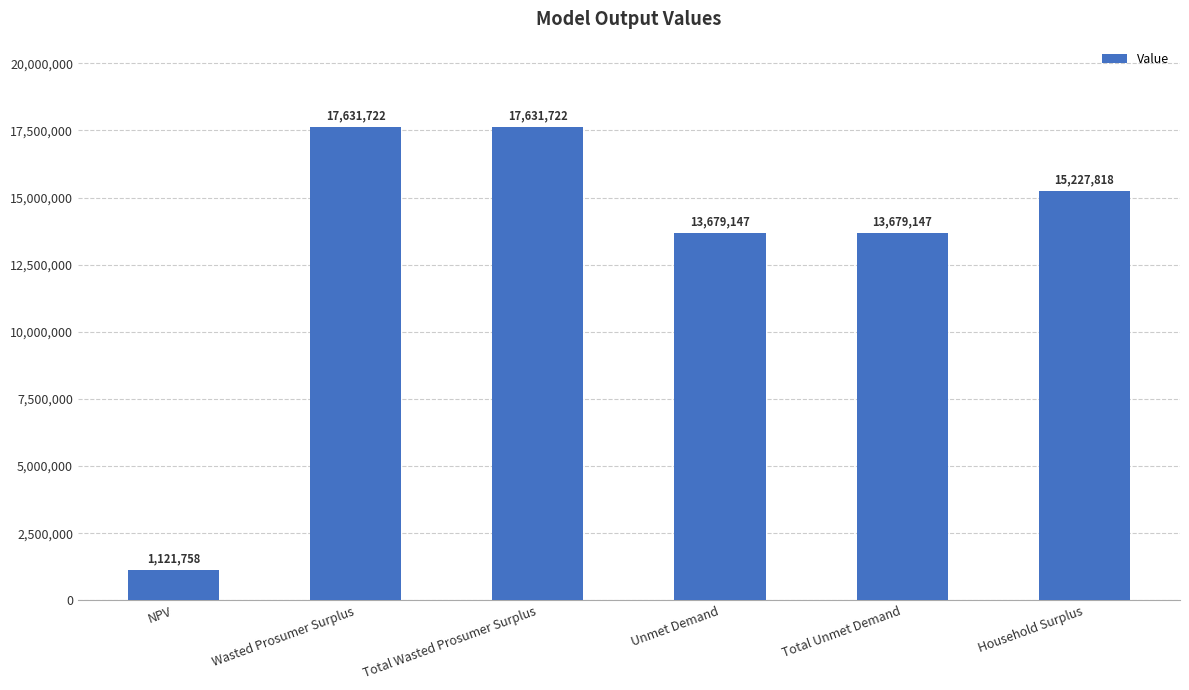

Which has a higher value, Household Surplus or Wasted Prosumer Surplus?

Wasted Prosumer Surplus